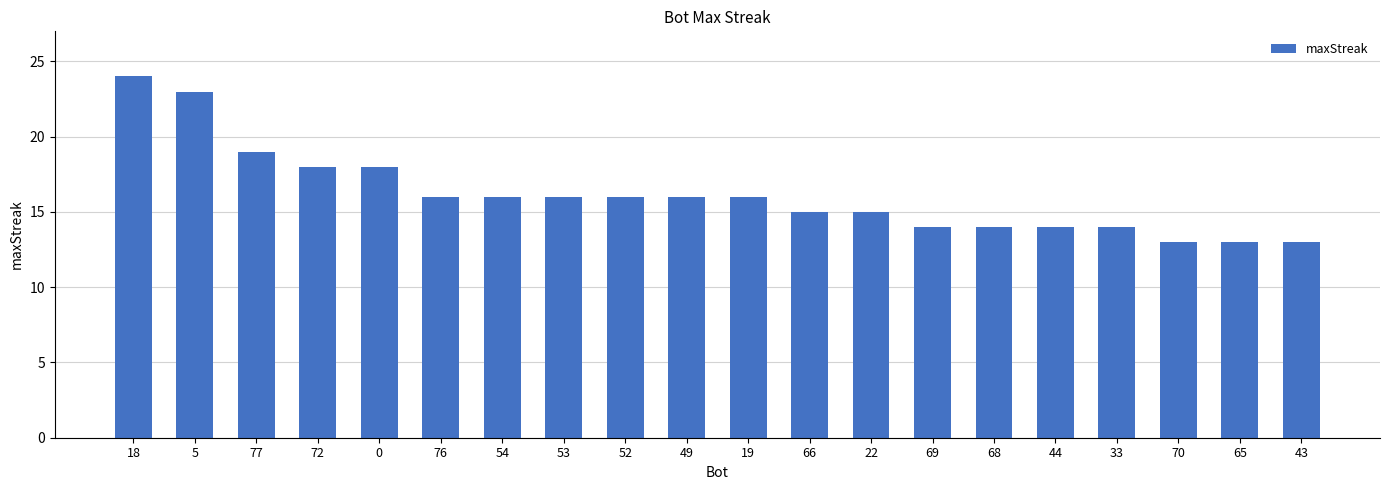

What is the difference between the second highest and minimum values?

10